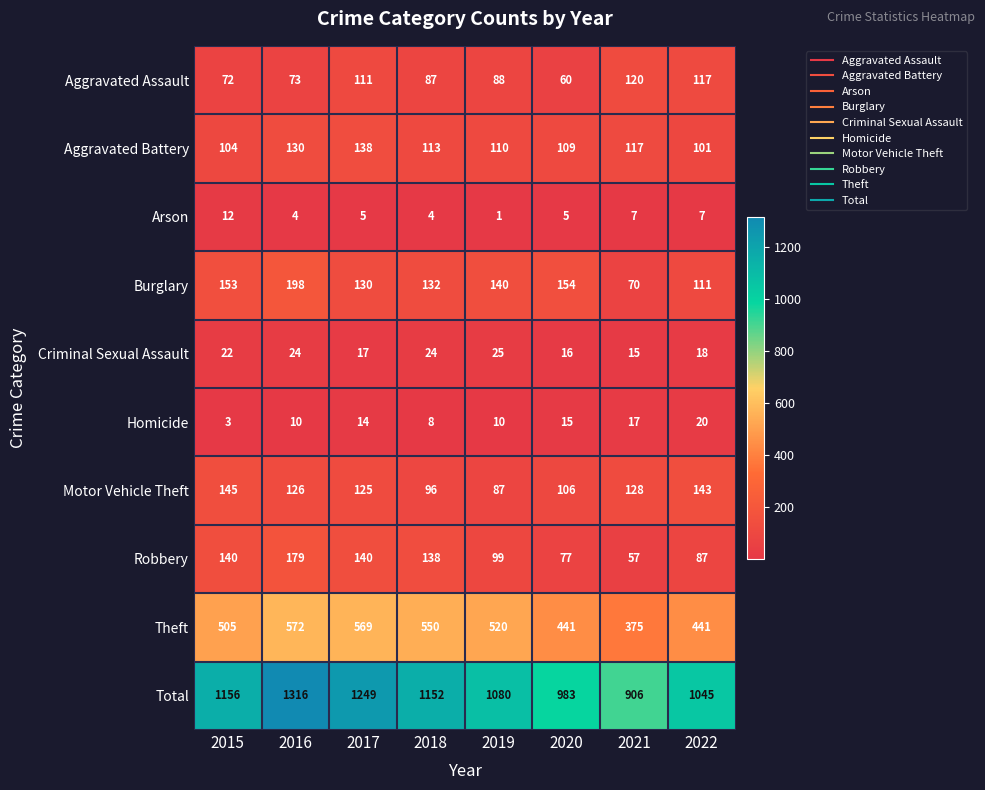

Which category has the lowest value across all series?

2019